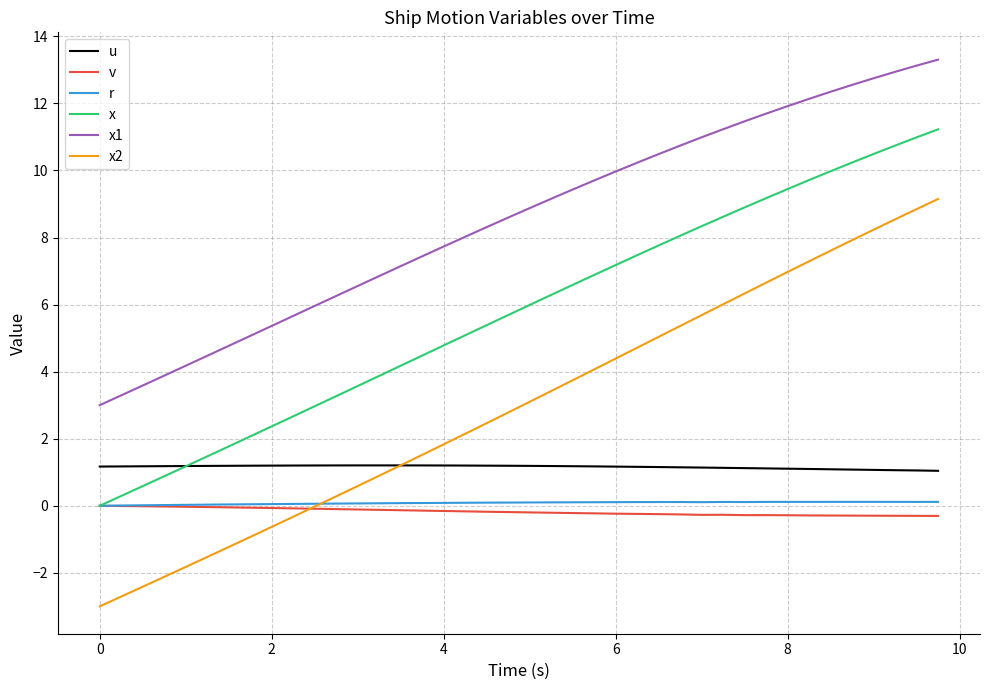

Which series has the largest range (max minus min)?

x2